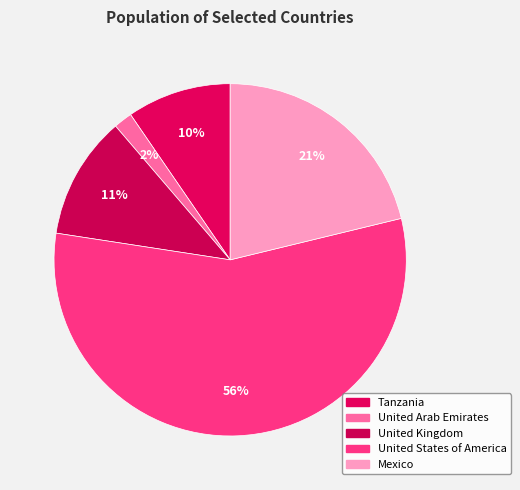

Rank the categories by value from lowest to highest.

United Arab Emirates, Tanzania, United Kingdom, Mexico, United States of America